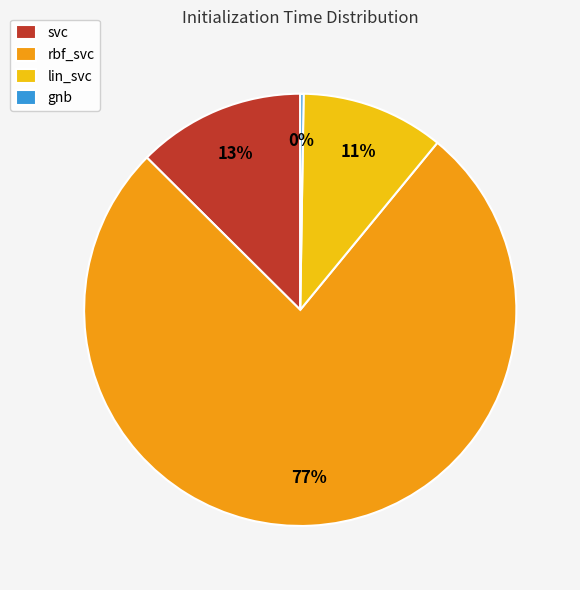

The svc slice represents 13% of the pie. True or false?

True